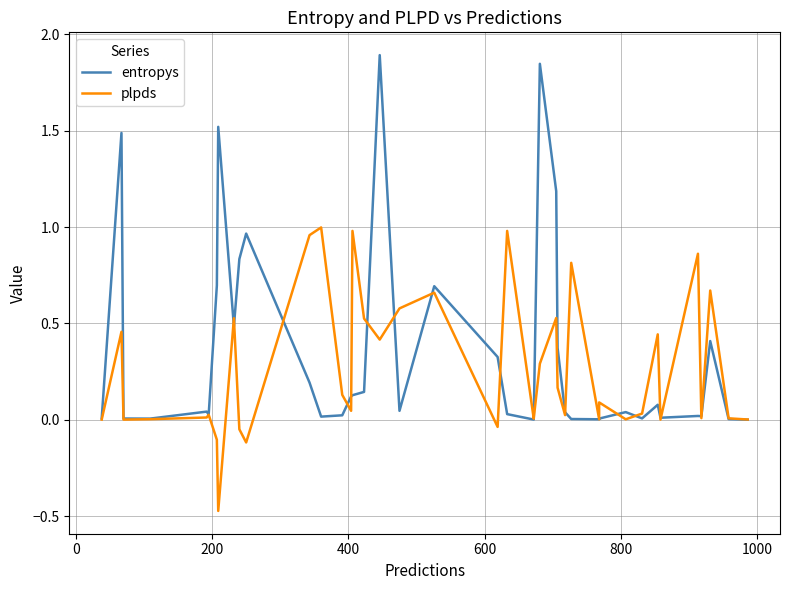

What is the sum of all entropys values?

13.7